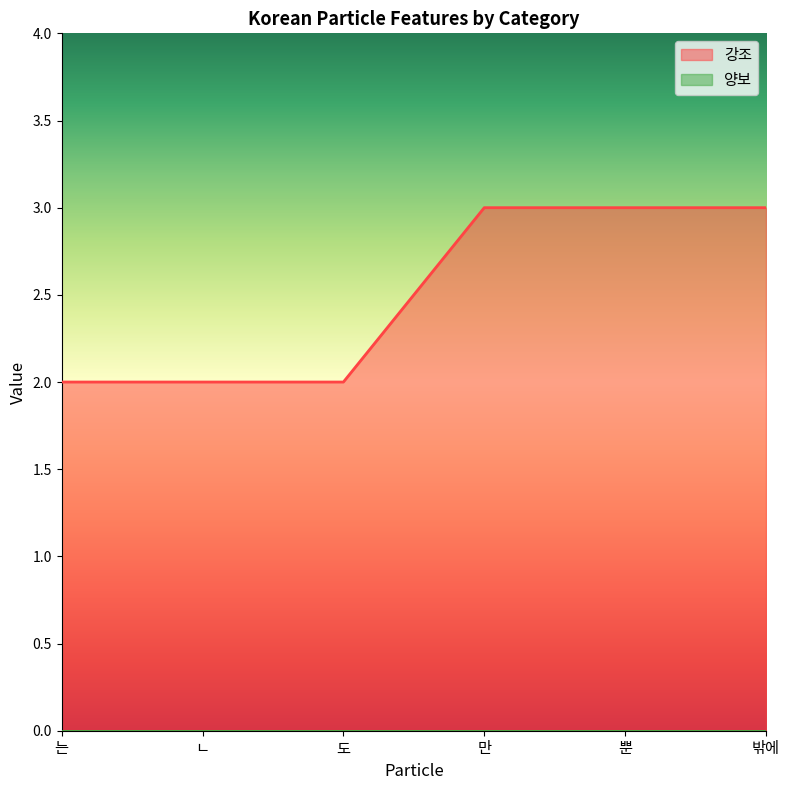

What is the sum of the values at 밖에 and ㄴ?

5